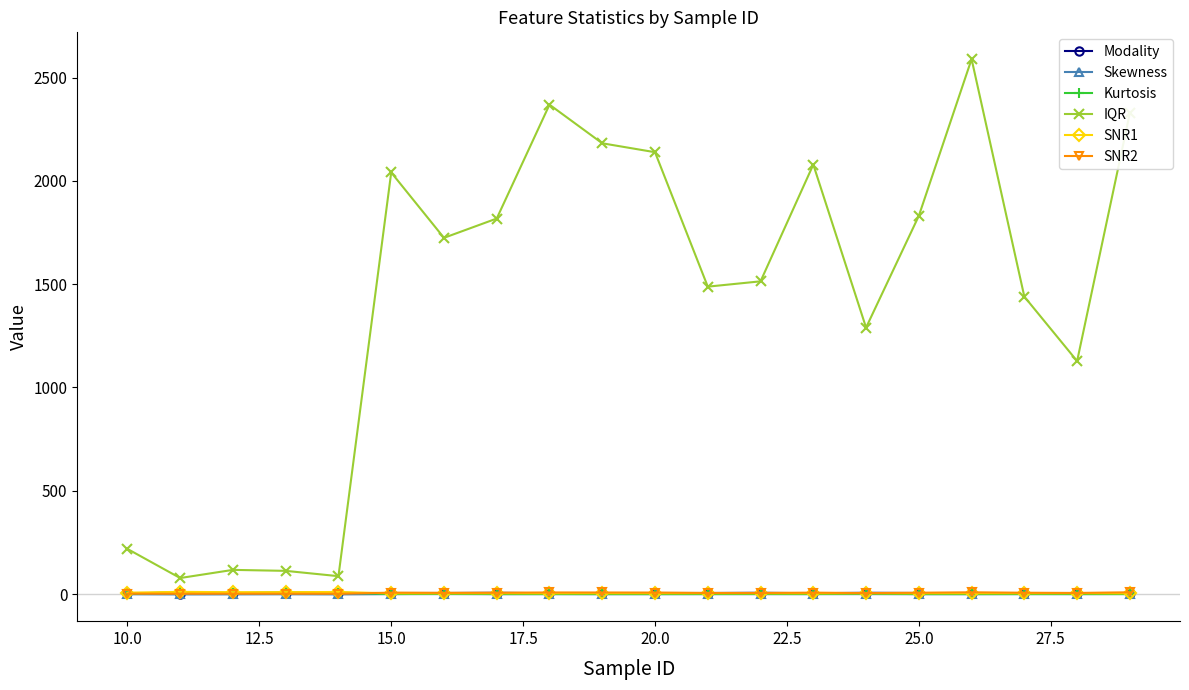

In SNR2, how many points are higher than both neighbors (excluding endpoints)?

5